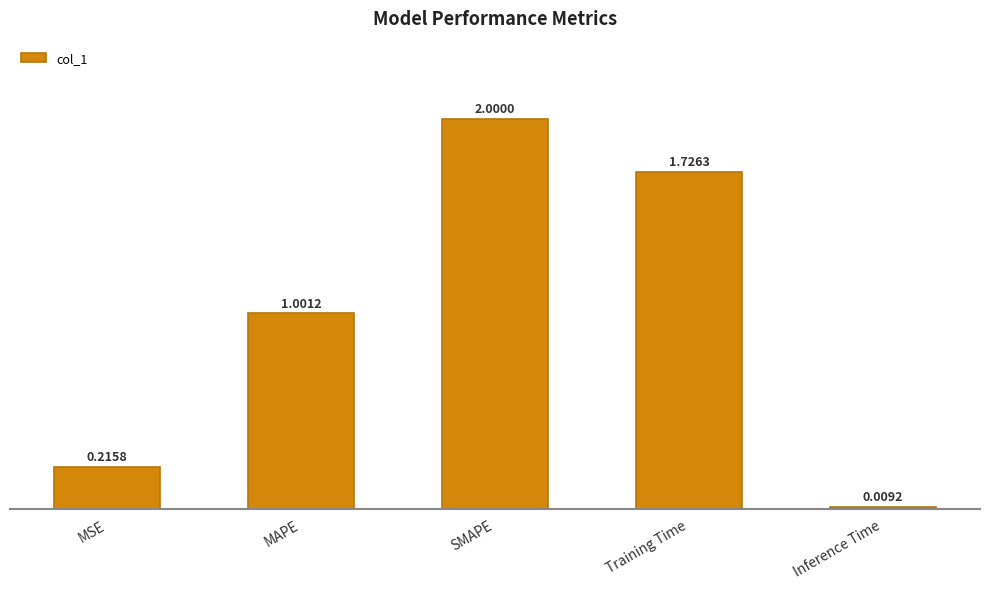

Does the chart contain stacked bars?

No